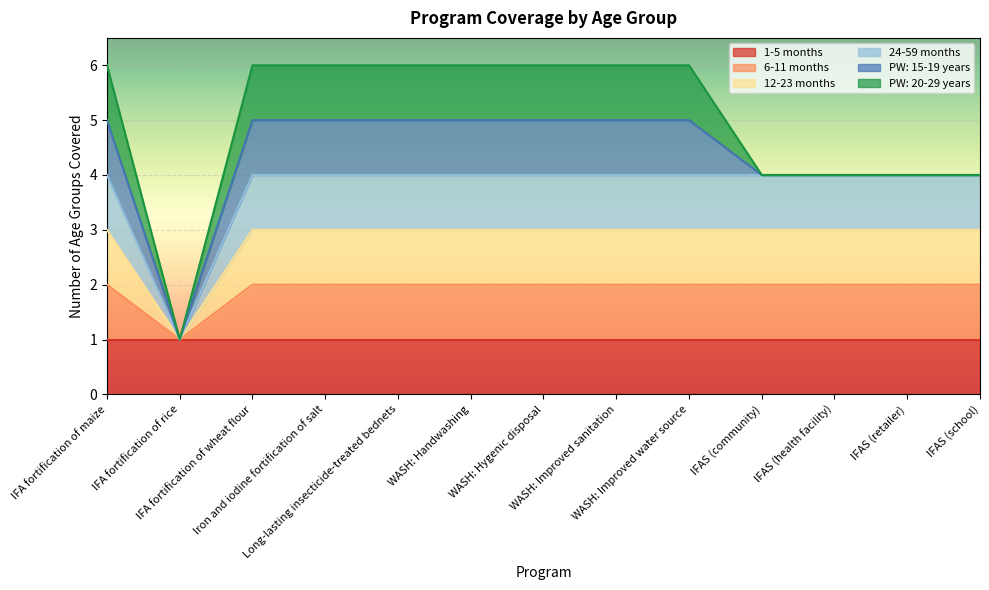

At which category does the chart reach its minimum across all series?

IFA fortification of rice